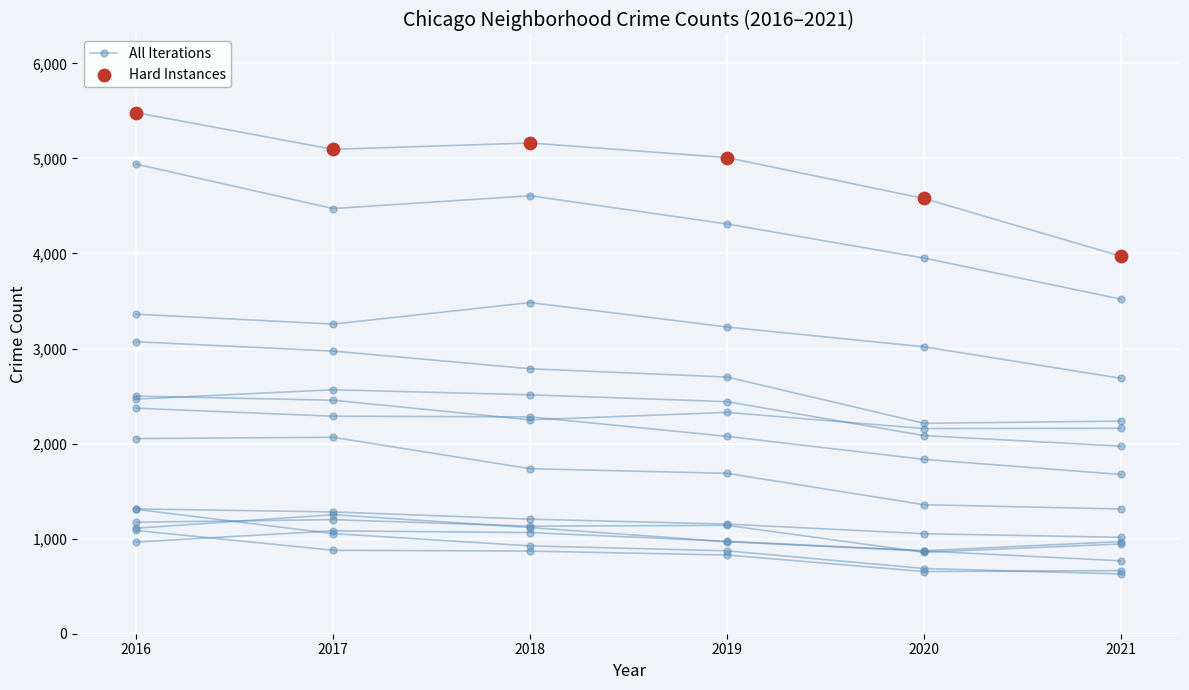

Which series has the largest total across all categories?

Hard Instances